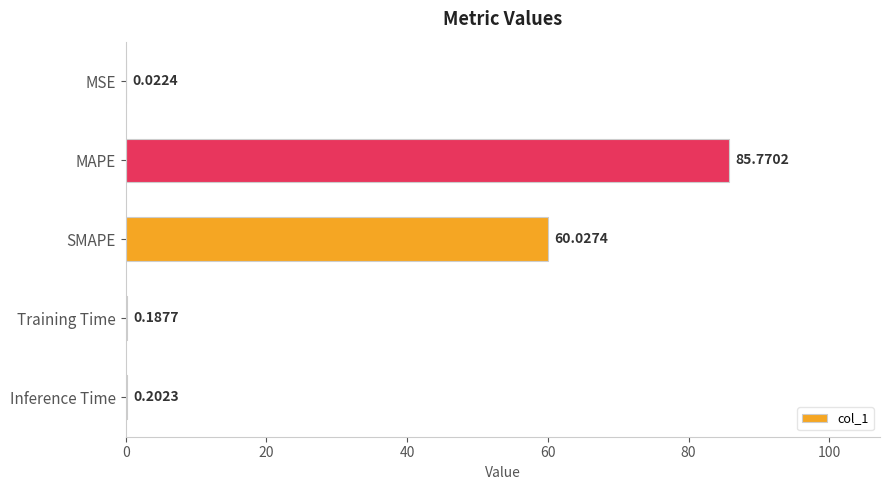

Are the bars horizontal?

Yes